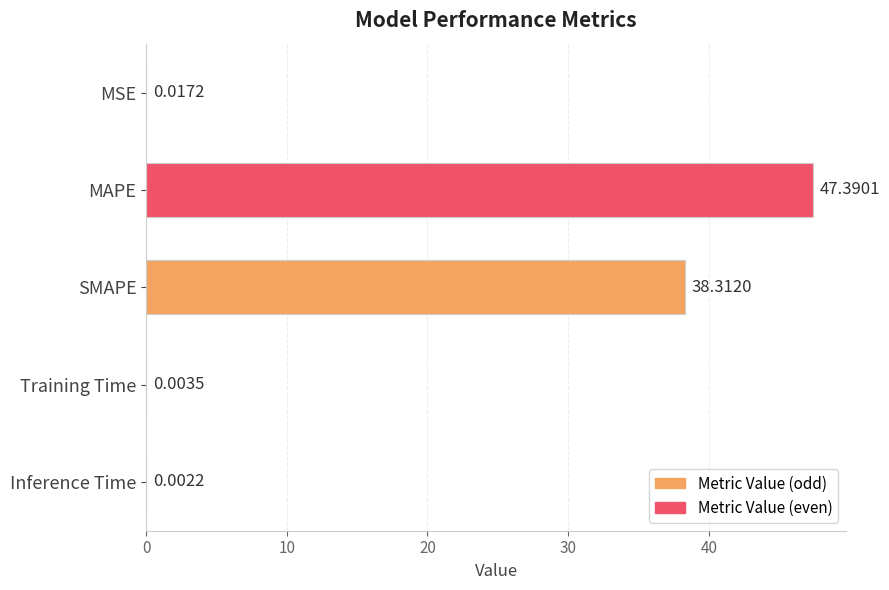

Are the bars grouped side by side (vs. stacked)?

No